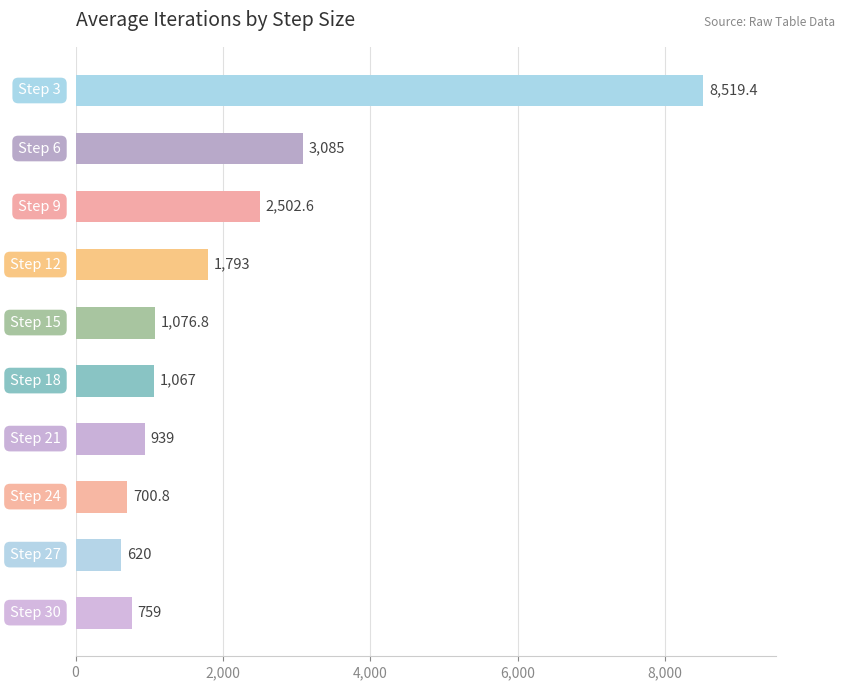

What is the greatest value displayed?

8519.4